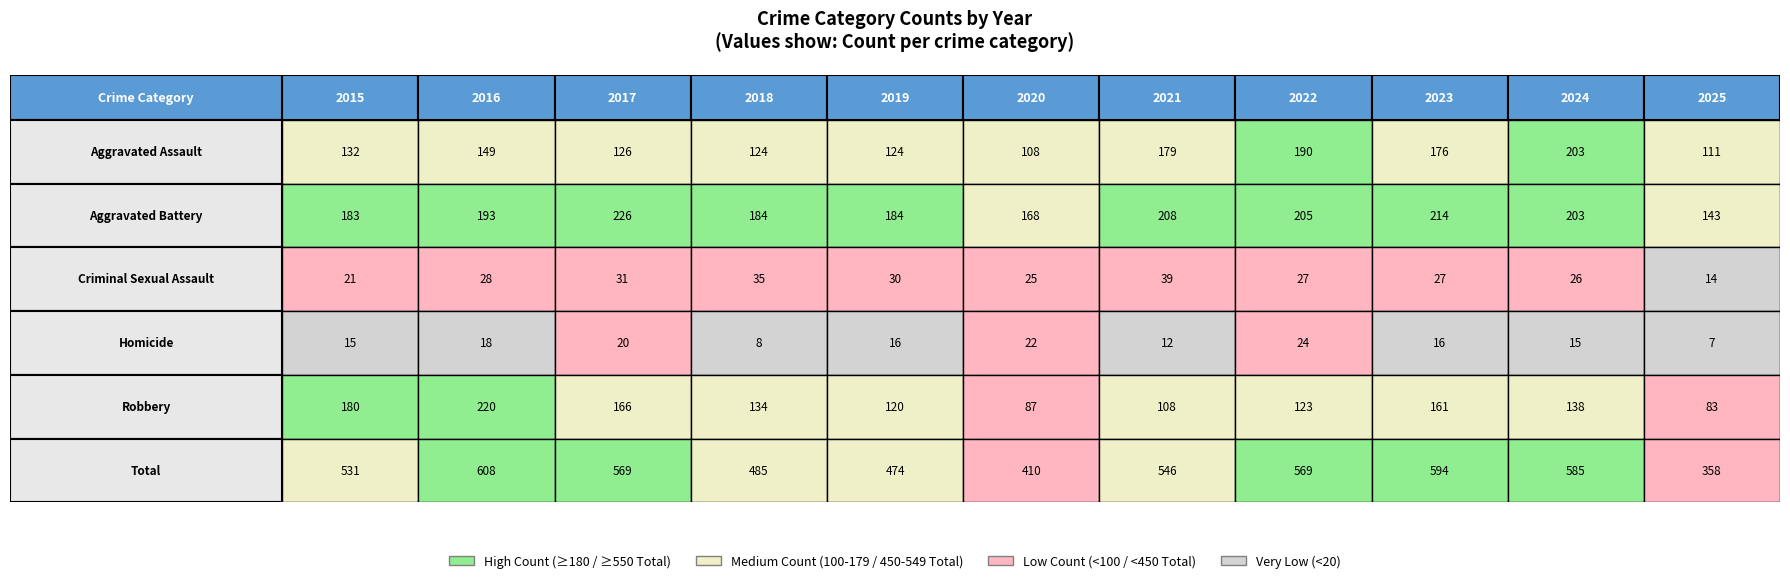

What is the maximum value for Total?

608